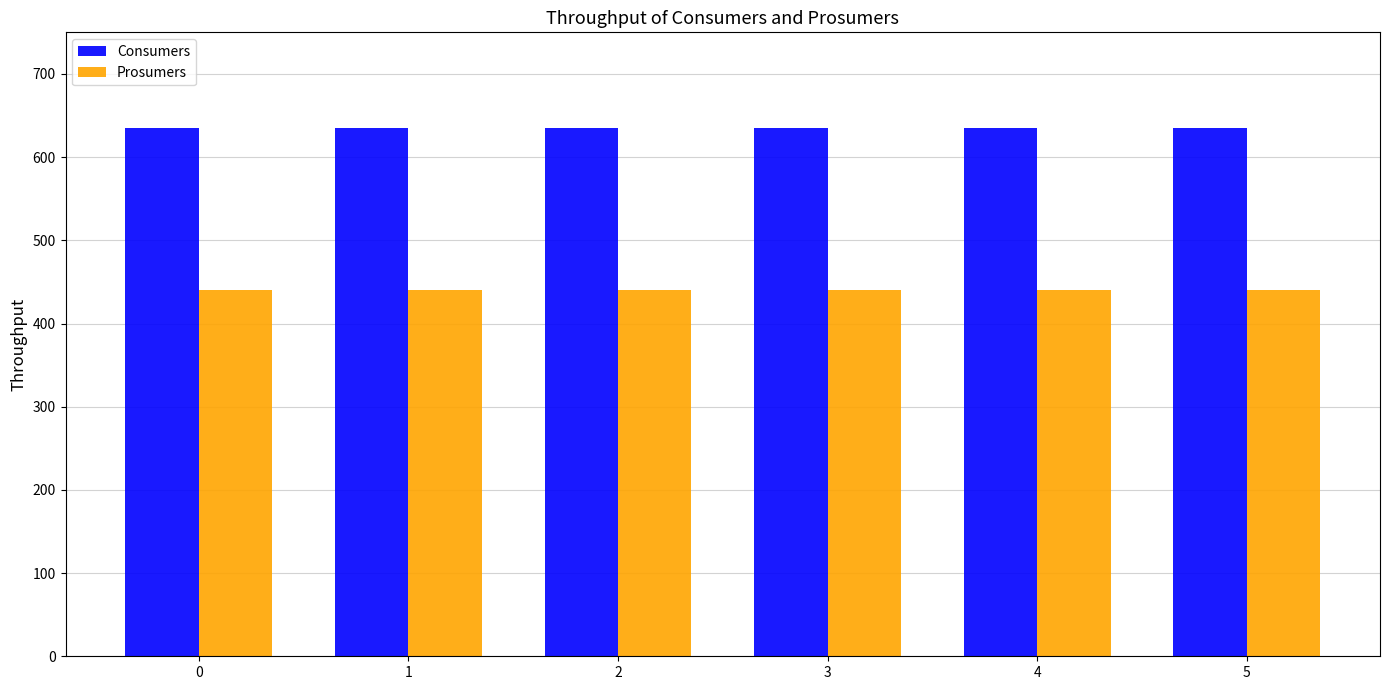

What is the difference between the highest and lowest values at 1?

195